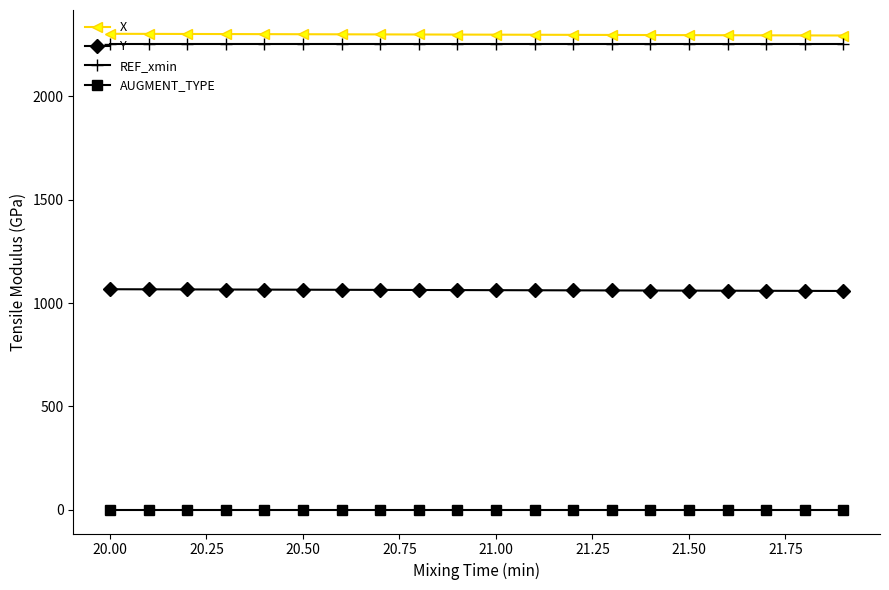

What is the sum of all X values?

45978.3